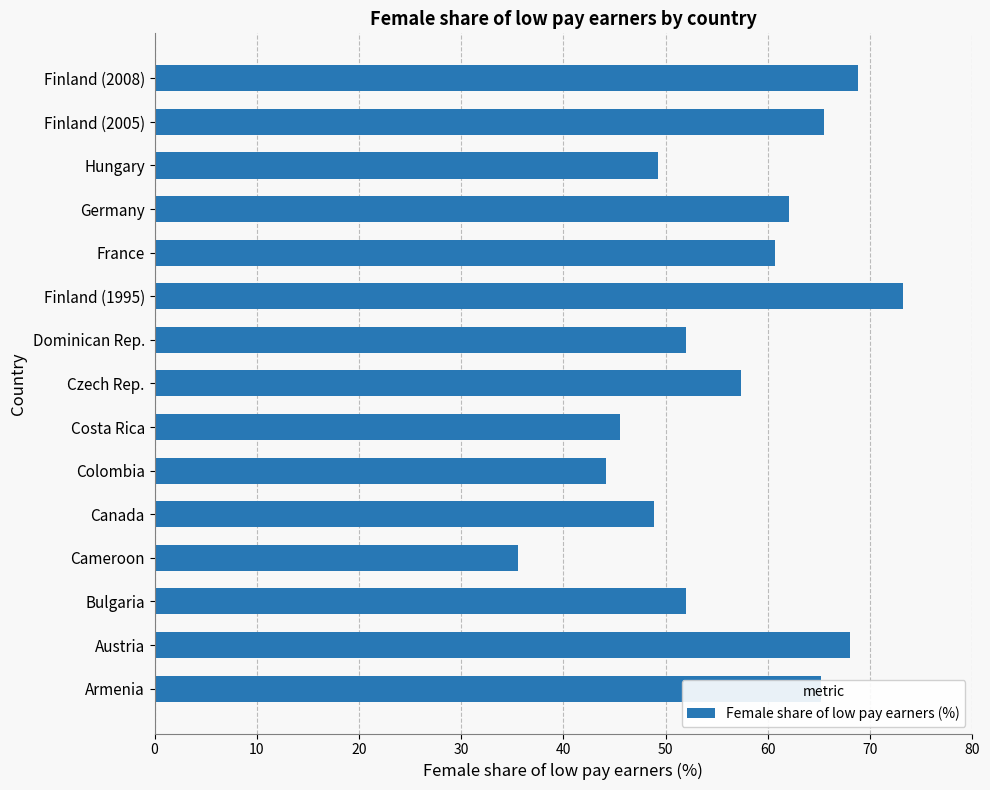

What is the approximate value at Finland (2008)?

68.8